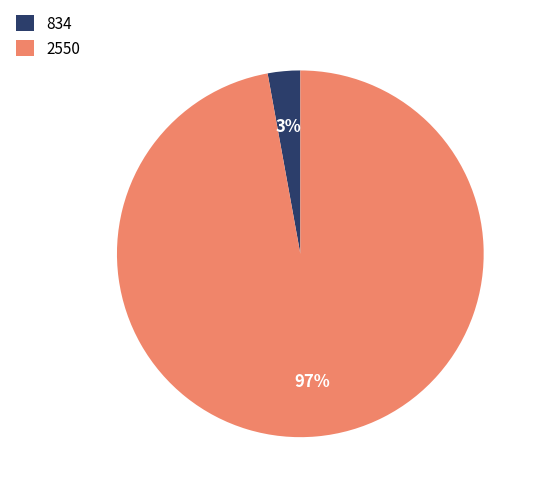

Does 834 account for over 50% of the chart?

No